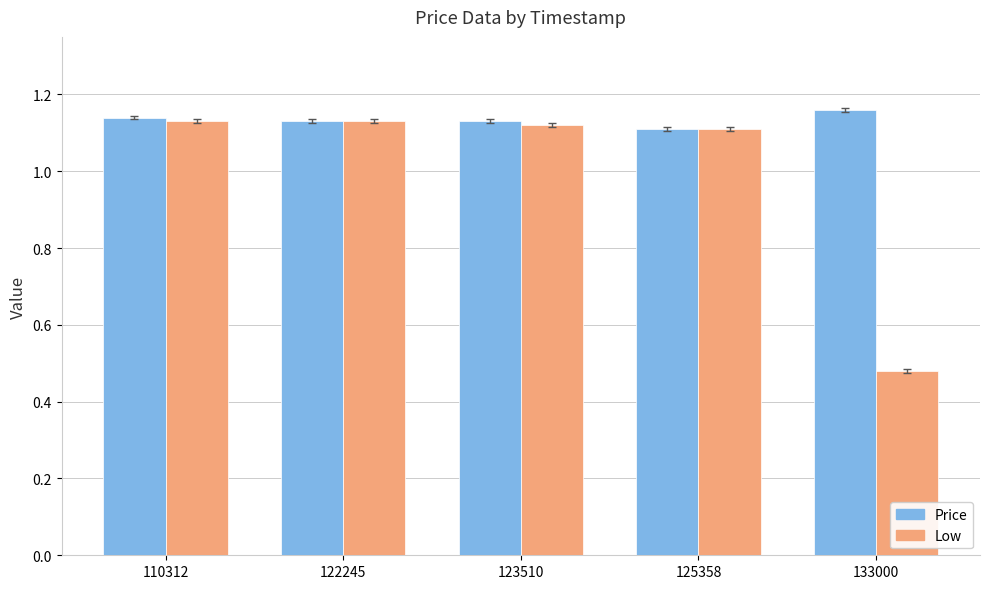

How many bars are there in total?

10